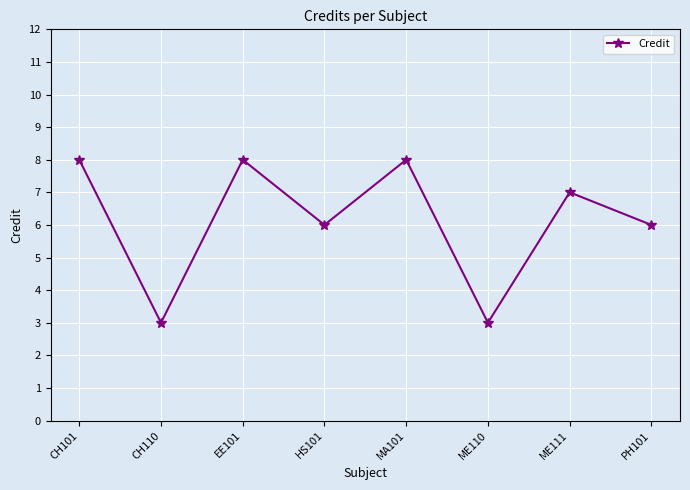

What is the smallest value displayed?

3